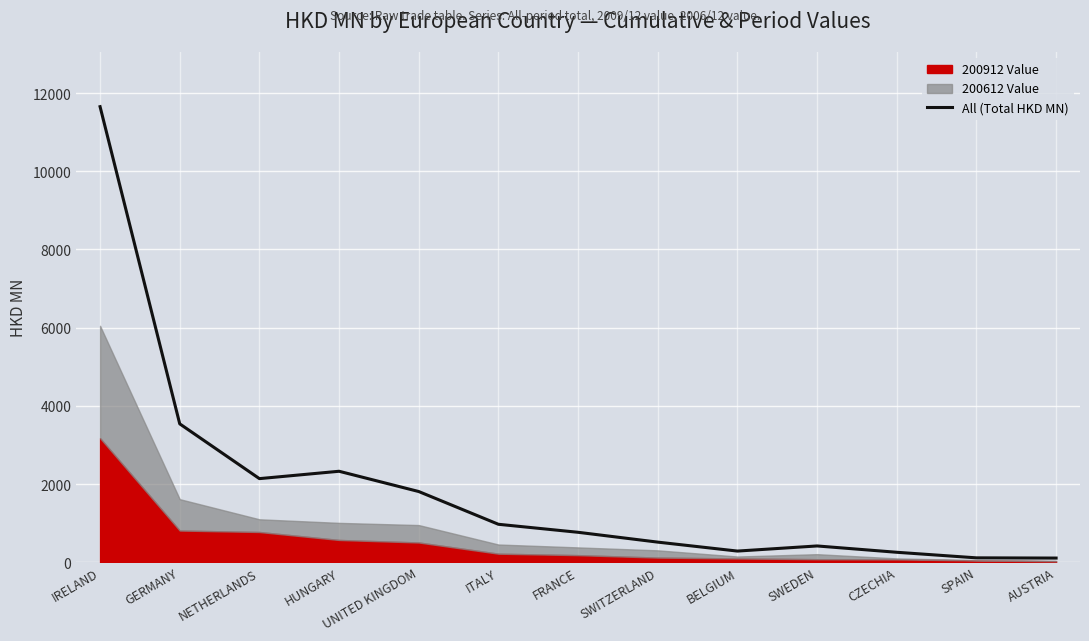

Rank the categories by value from highest to lowest.

IRELAND, GERMANY, HUNGARY, NETHERLANDS, UNITED KINGDOM, ITALY, FRANCE, SWITZERLAND, SWEDEN, BELGIUM, CZECHIA, SPAIN, AUSTRIA